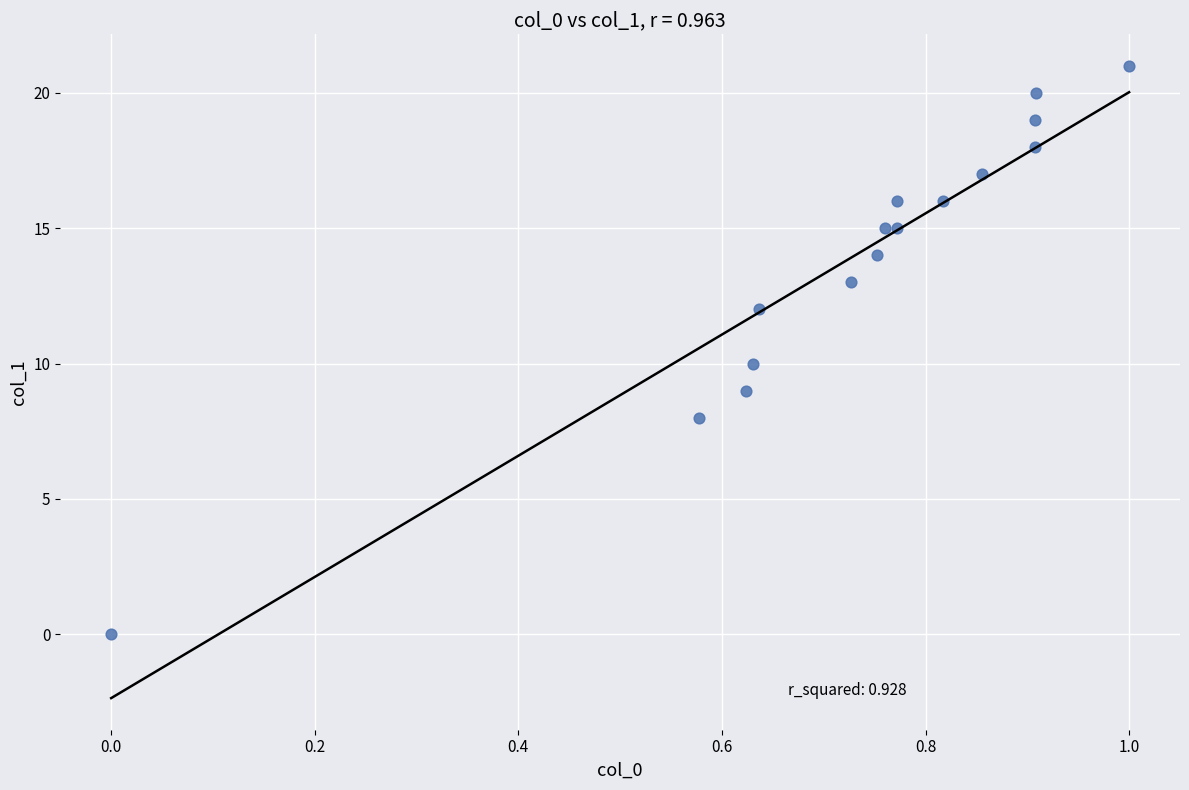

What is the range of Y values (max minus min)?

21